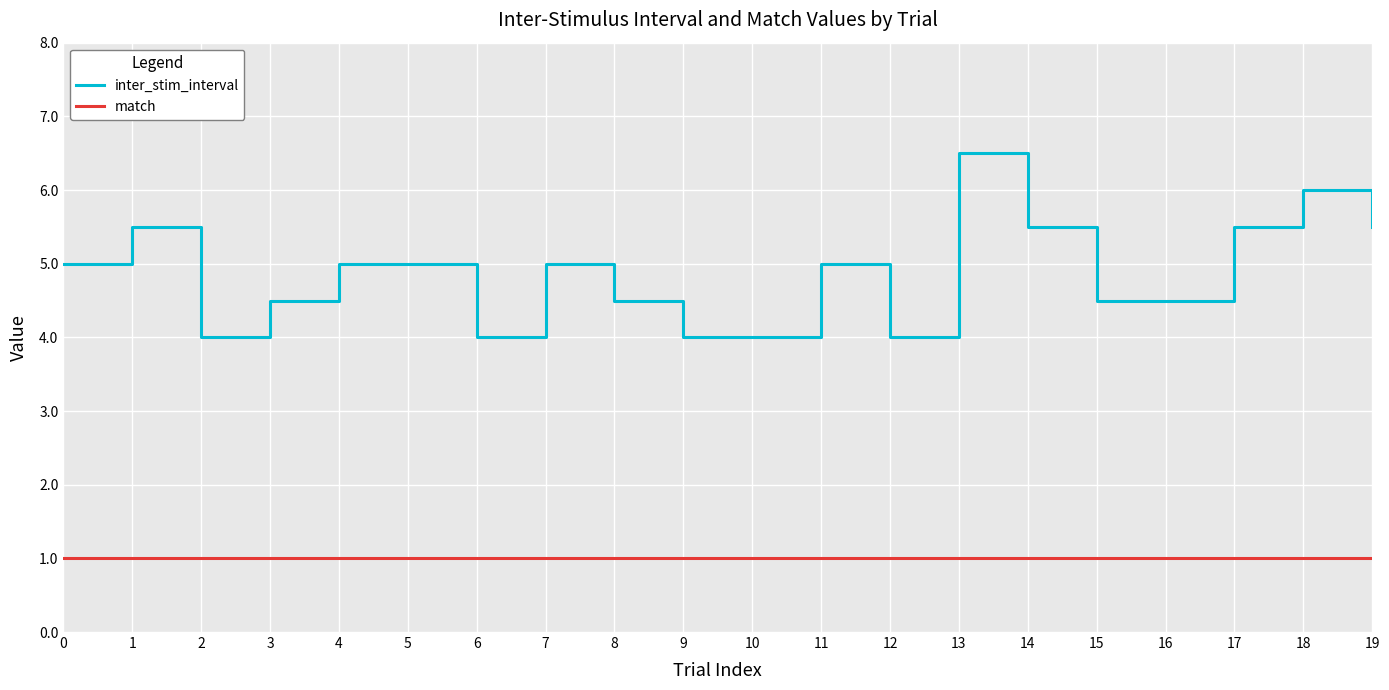

True or false: inter_stim_interval and match intersect in this chart.

False